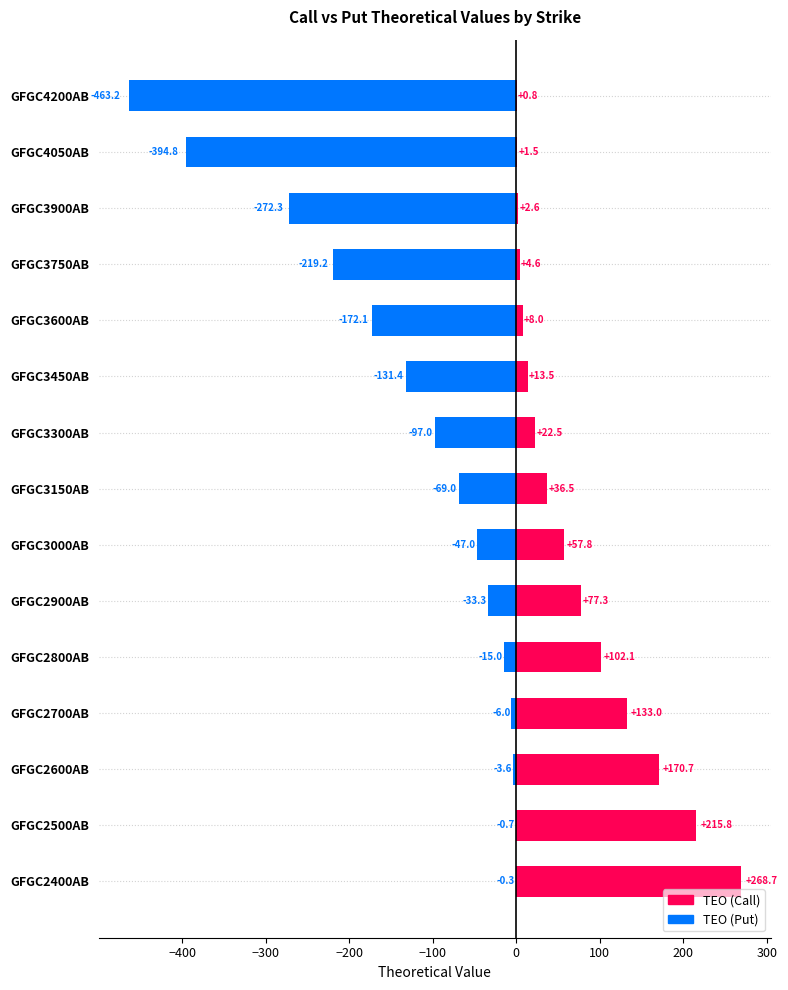

Rank the series by their average value, from lowest to highest.

TEO (Put), TEO (Call)